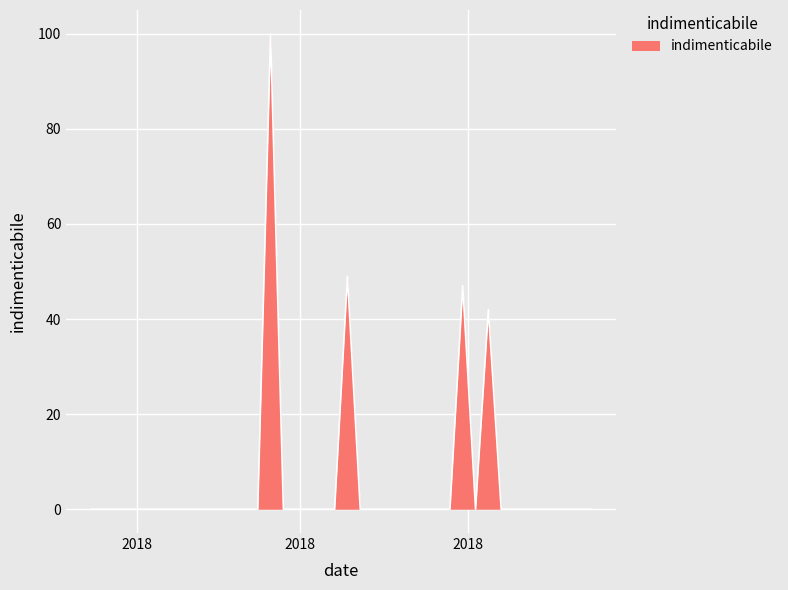

What is the greatest value displayed?

100